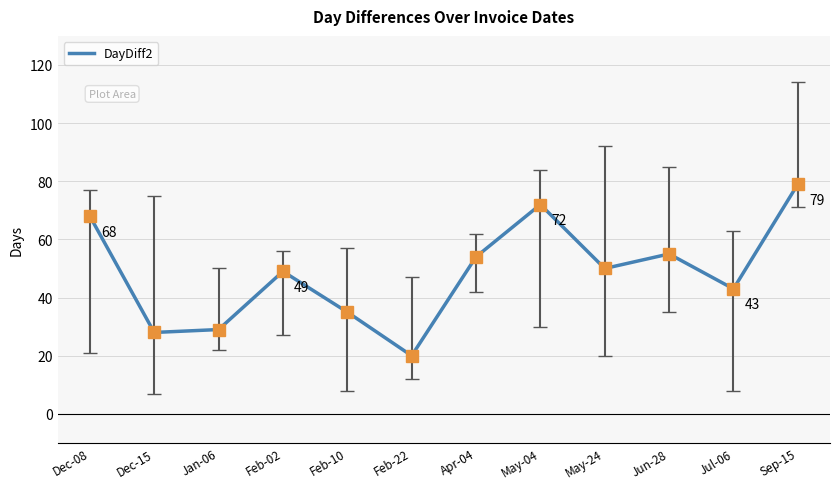

What is the change in value from Feb-10 to Jul-06?

+8